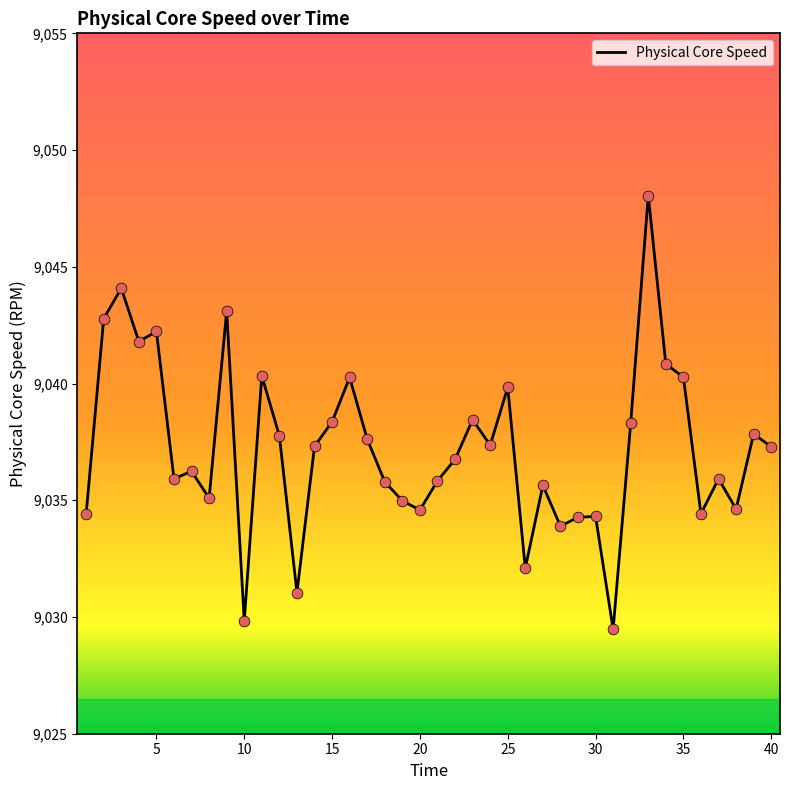

What is the smallest value displayed?

9029.5